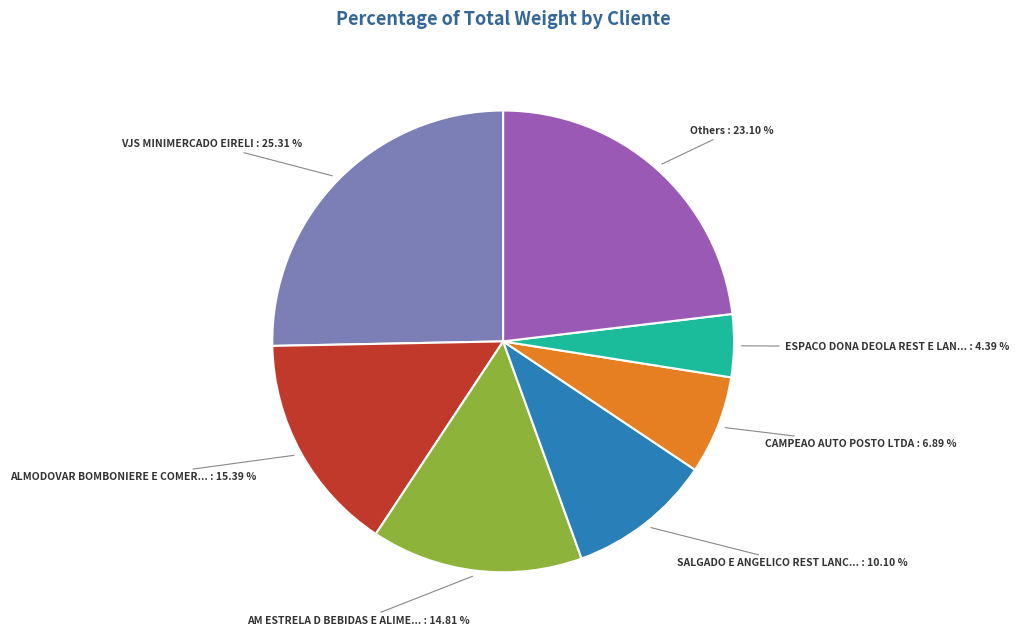

Approximately how many times larger is the value at AM ESTRELA D BEBIDAS E ALIME... compared to ESPACO DONA DEOLA REST E LAN...?

3.4